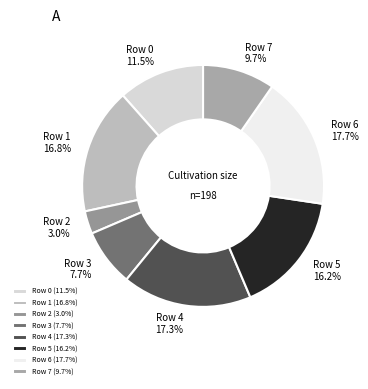

Which has a higher value, Row 4 or Row 2?

Row 4